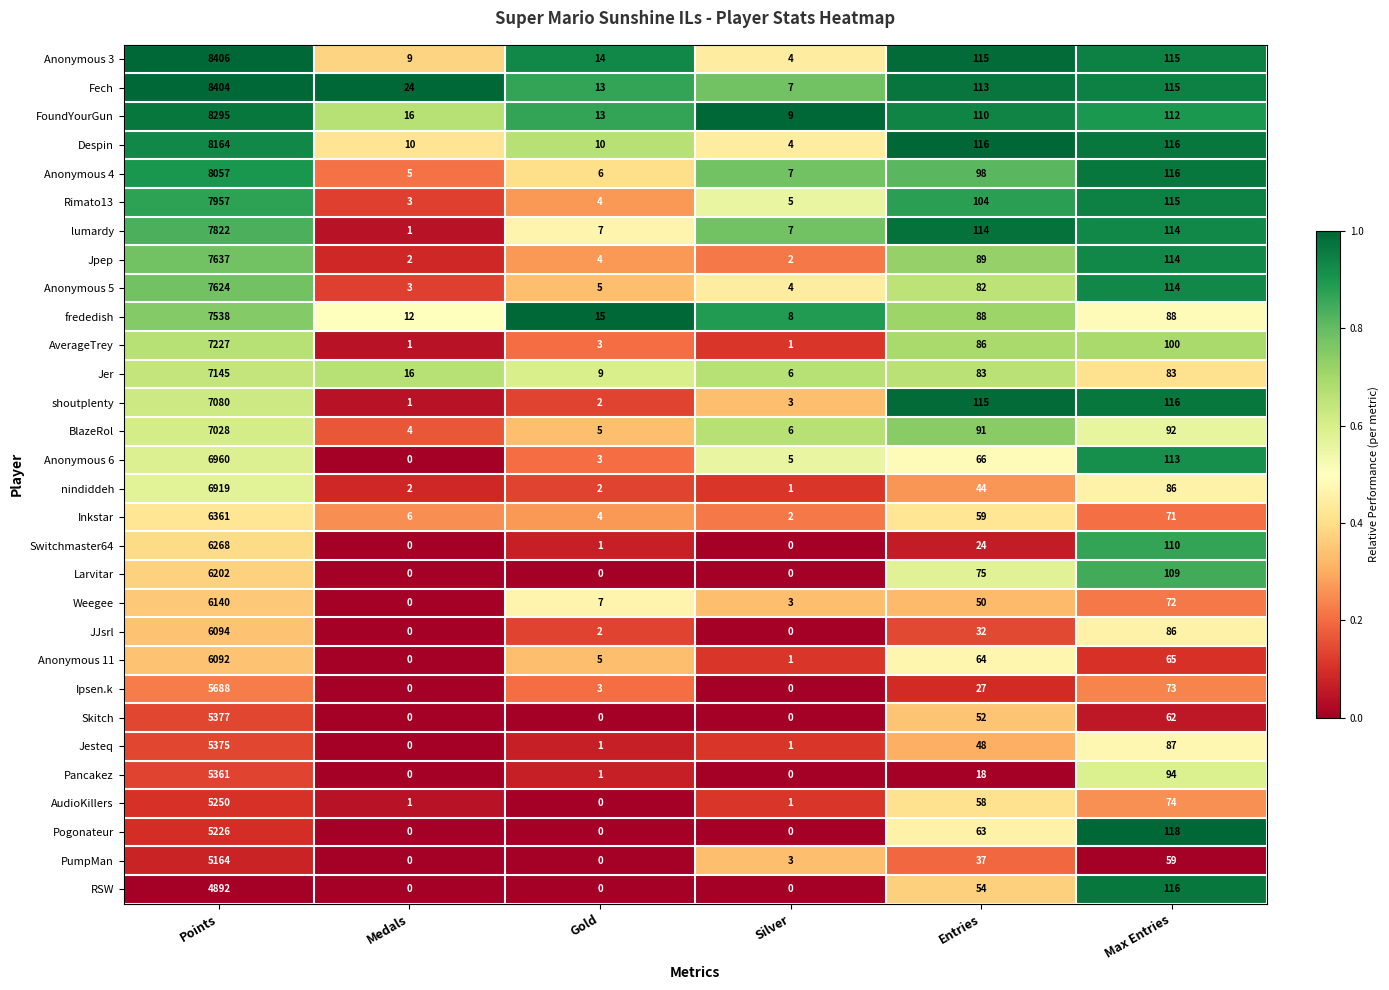

What is the average value of the Despin series?

1403